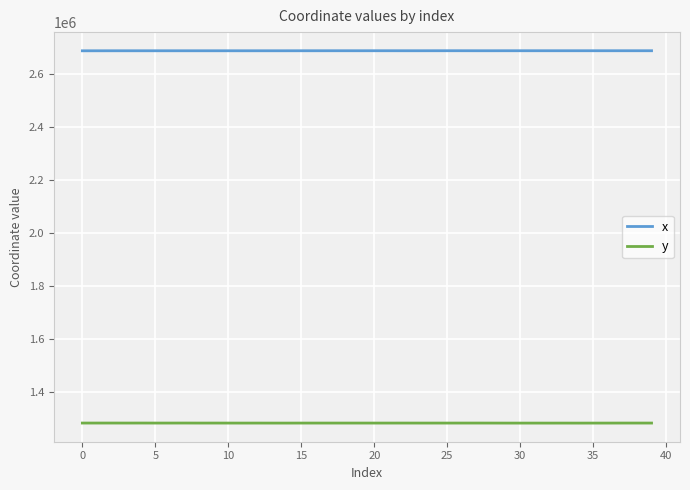

What are all the series names shown in the legend?

x, y